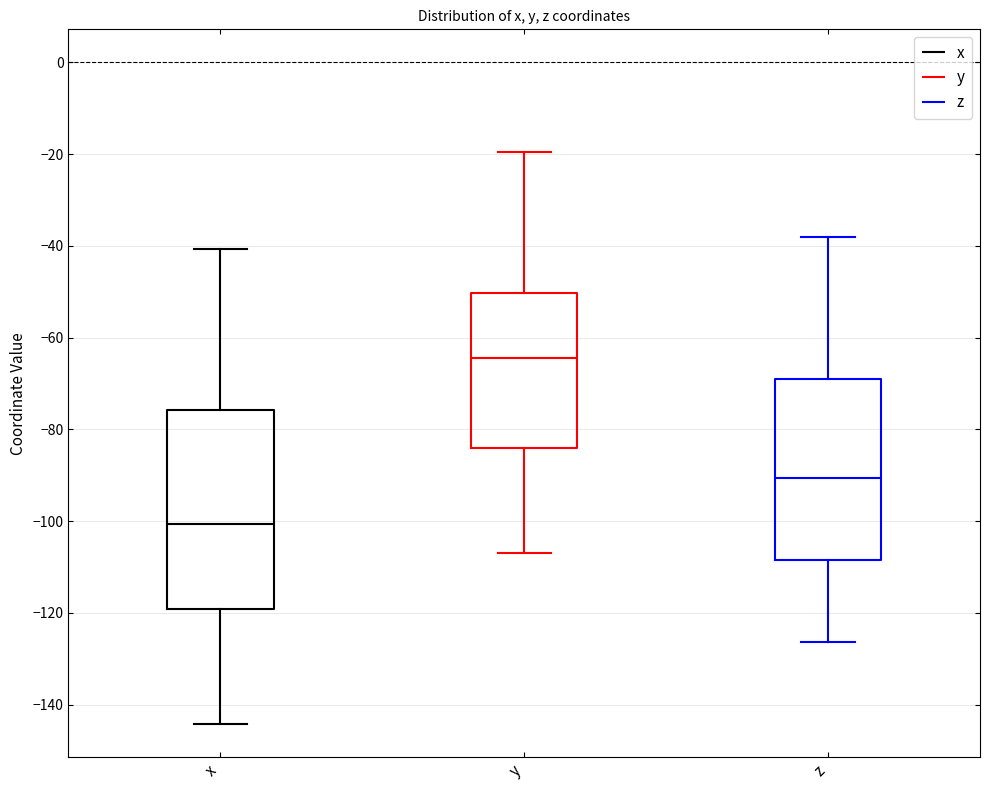

Which box has the lowest median line?

x